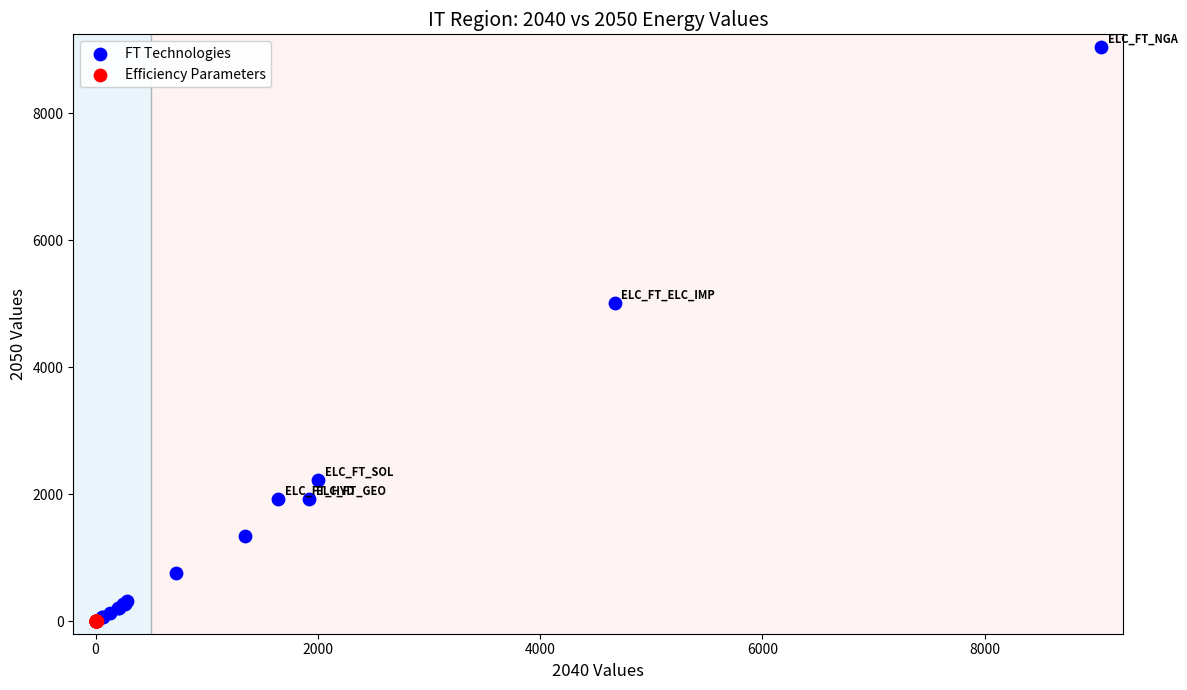

Which series reaches the maximum Y coordinate?

FT Technologies